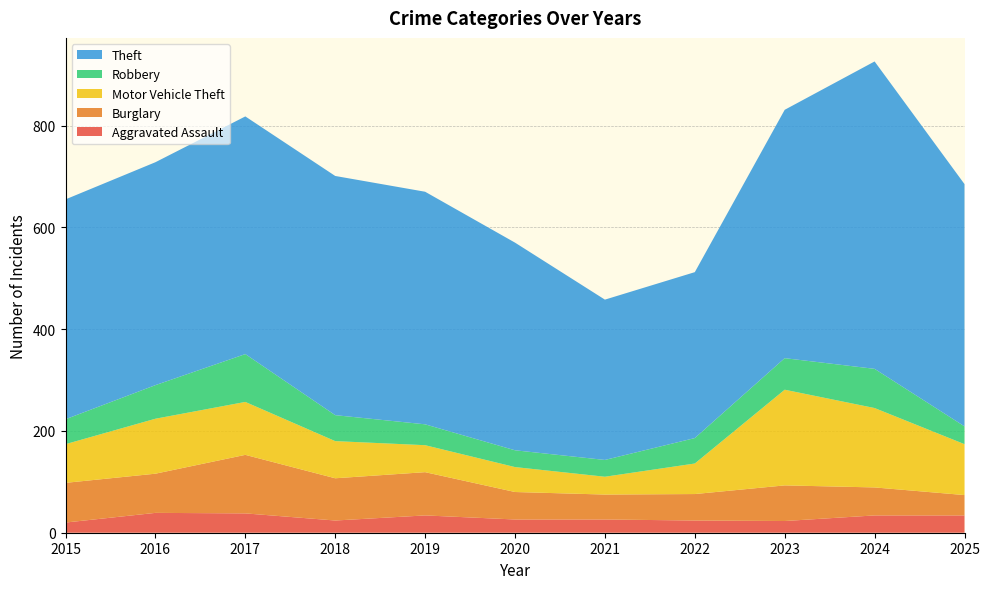

Reading left to right, what are all the values shown in this chart?

Aggravated Assault: 2015=20	2016=39	2017=38	2018=24	2019=34	2020=26	2021=26	2022=24	2023=23	2024=34	2025=34
Burglary: 2015=78	2016=77	2017=115	2018=83	2019=85	2020=54	2021=49	2022=52	2023=70	2024=55	2025=40
Motor Vehicle Theft: 2015=76	2016=108	2017=104	2018=73	2019=53	2020=49	2021=35	2022=60	2023=188	2024=156	2025=100
Robbery: 2015=49	2016=66	2017=94	2018=51	2019=41	2020=33	2021=33	2022=50	2023=62	2024=77	2025=35
Theft: 2015=432	2016=438	2017=467	2018=470	2019=457	2020=408	2021=315	2022=326	2023=488	2024=604	2025=476